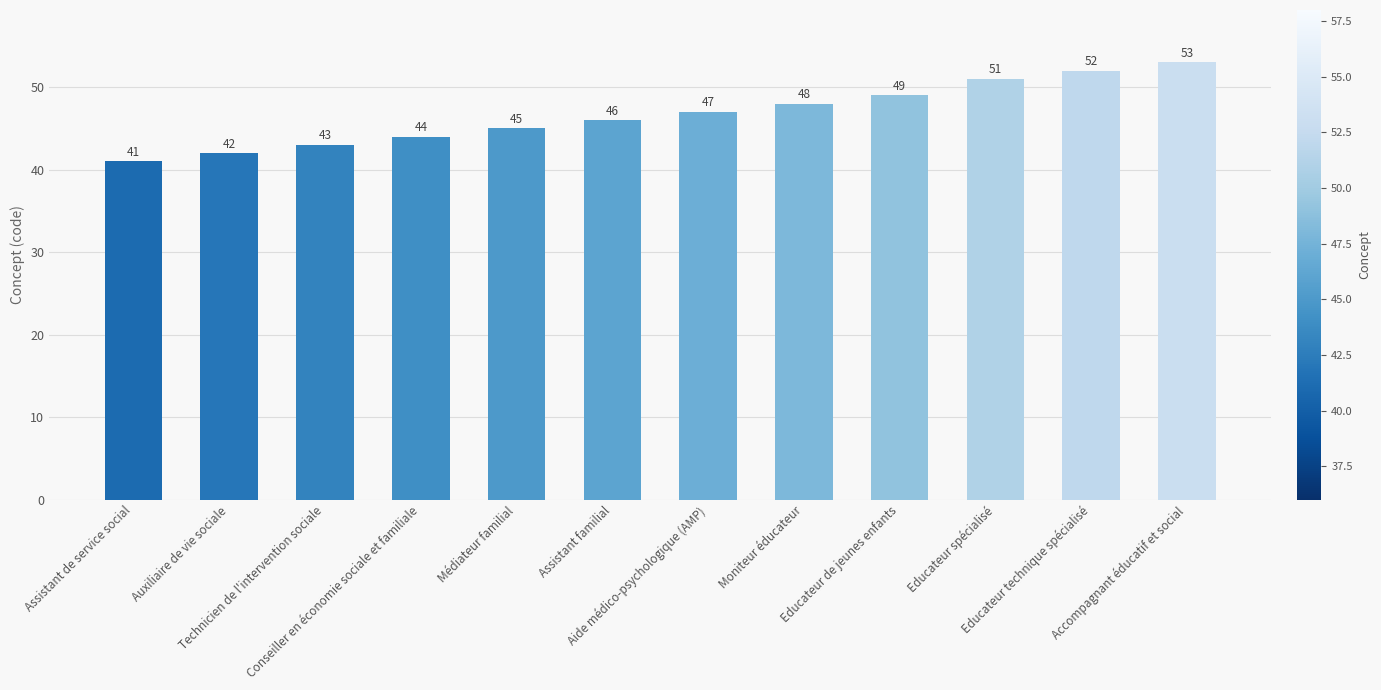

What is the sum of the values at Assistant familial and Technicien de l'intervention sociale?

89